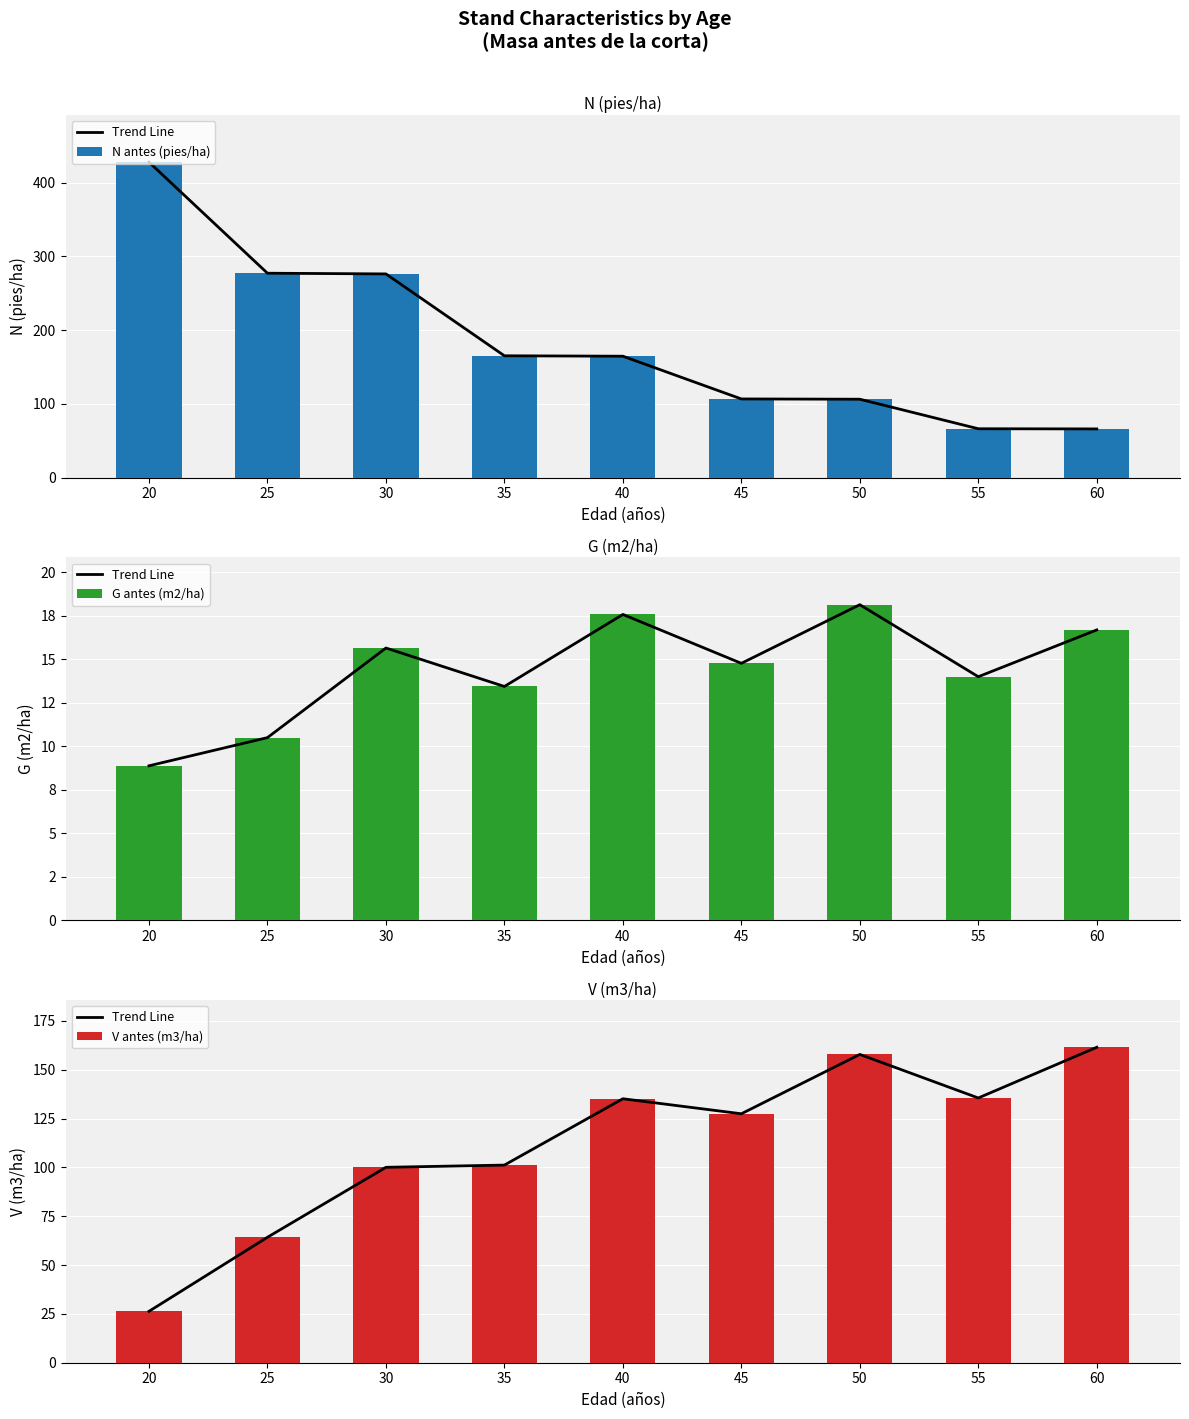

What are all the series names shown in the legend?

Trend Line, N antes (pies/ha), G antes (m2/ha), V antes (m3/ha)